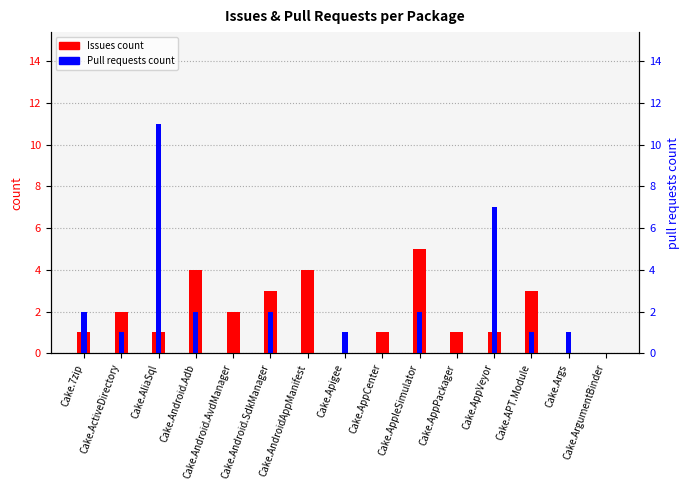

Rank the series at Cake.Android.Adb from lowest to highest value.

Pull requests count, Issues count